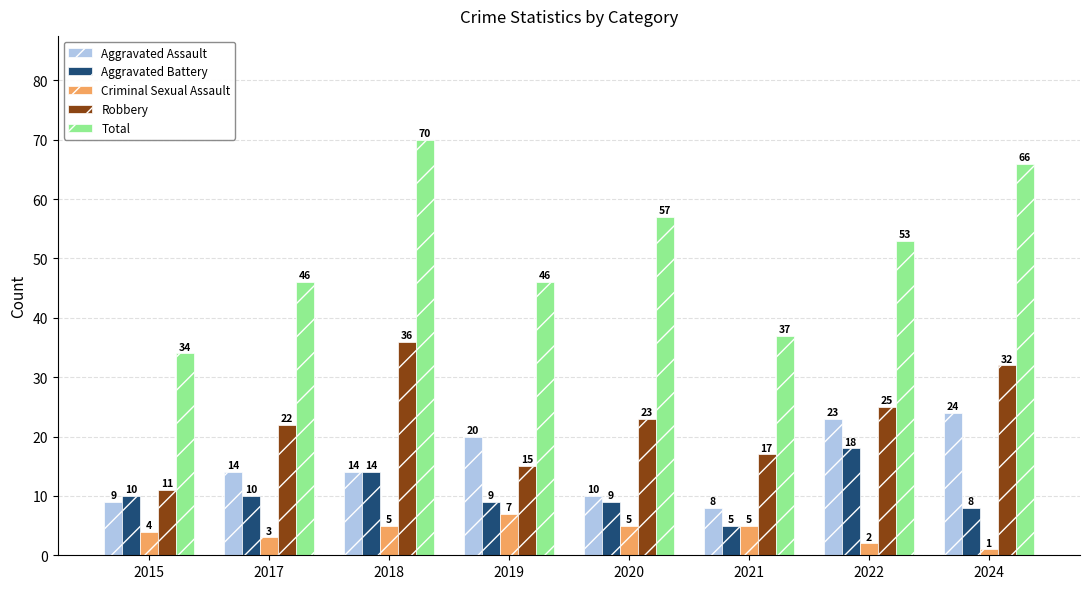

What is the lowest value of the Total series?

34